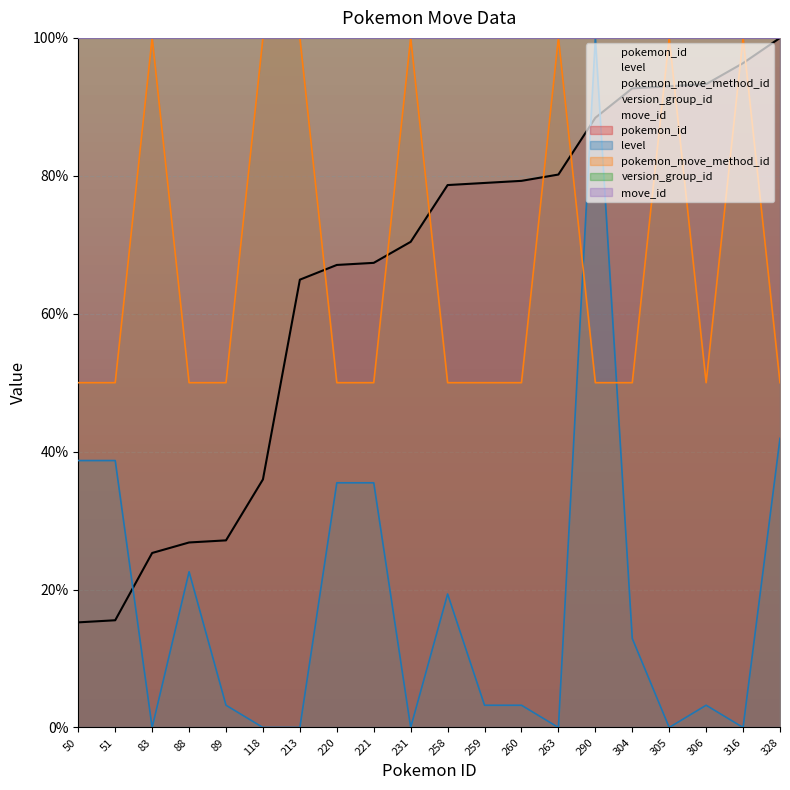

Between 51 and 305, which is larger?

305